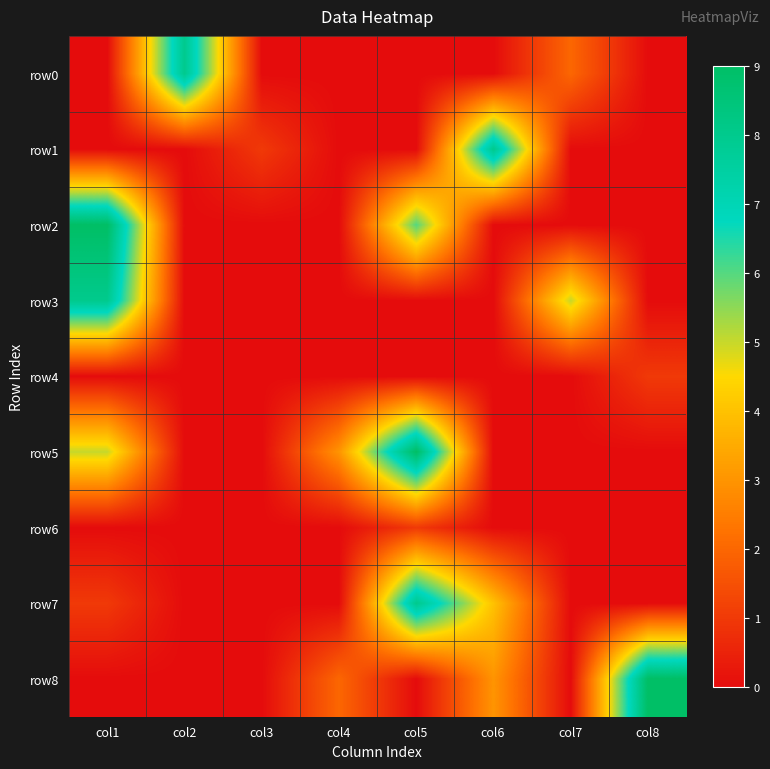

Reading right to left, transcribe all the data shown in this chart.

row0: col8=0	col7=2	col6=0	col5=0	col4=0	col3=0	col2=8	col1=0
row1: col8=0	col7=0	col6=8	col5=0	col4=0	col3=1	col2=0	col1=0
row2: col8=0	col7=0	col6=0	col5=6	col4=0	col3=0	col2=0	col1=9
row3: col8=0	col7=5	col6=0	col5=0	col4=0	col3=0	col2=0	col1=8
row4: col8=1	col7=0	col6=0	col5=0	col4=0	col3=0	col2=0	col1=0
row5: col8=0	col7=0	col6=0	col5=9	col4=3	col3=0	col2=0	col1=5
row6: col8=0	col7=0	col6=0	col5=1	col4=0	col3=0	col2=0	col1=0
row7: col8=0	col7=0	col6=4	col5=8	col4=0	col3=0	col2=0	col1=1
row8: col8=9	col7=0	col6=3	col5=0	col4=2	col3=0	col2=0	col1=0